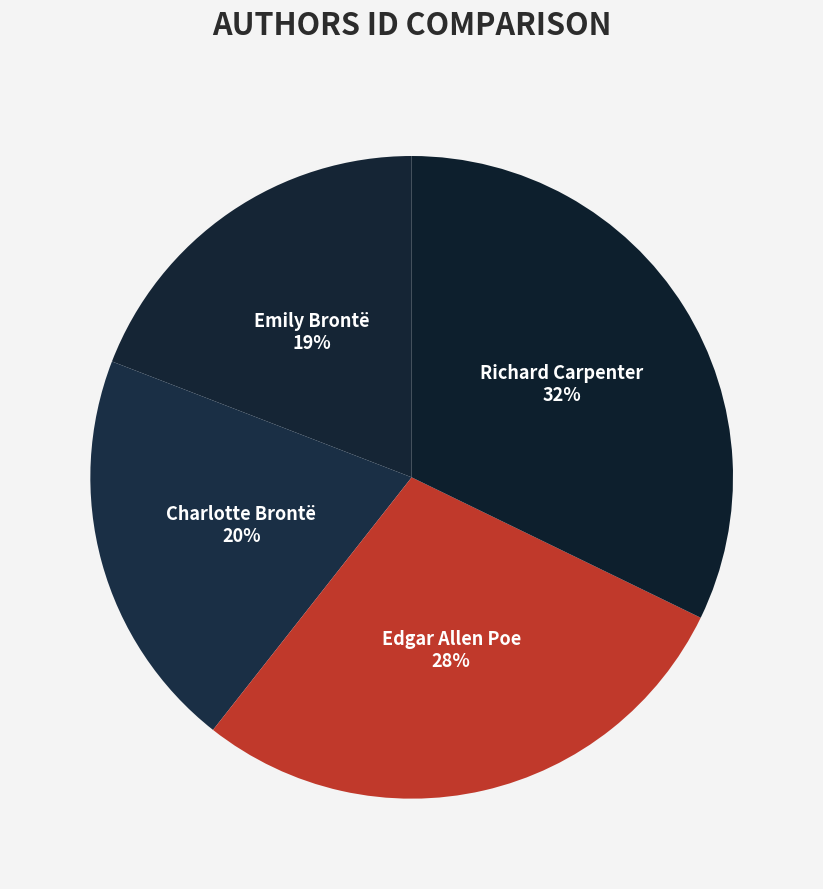

To the nearest percent, what portion does Richard Carpenter represent?

32%